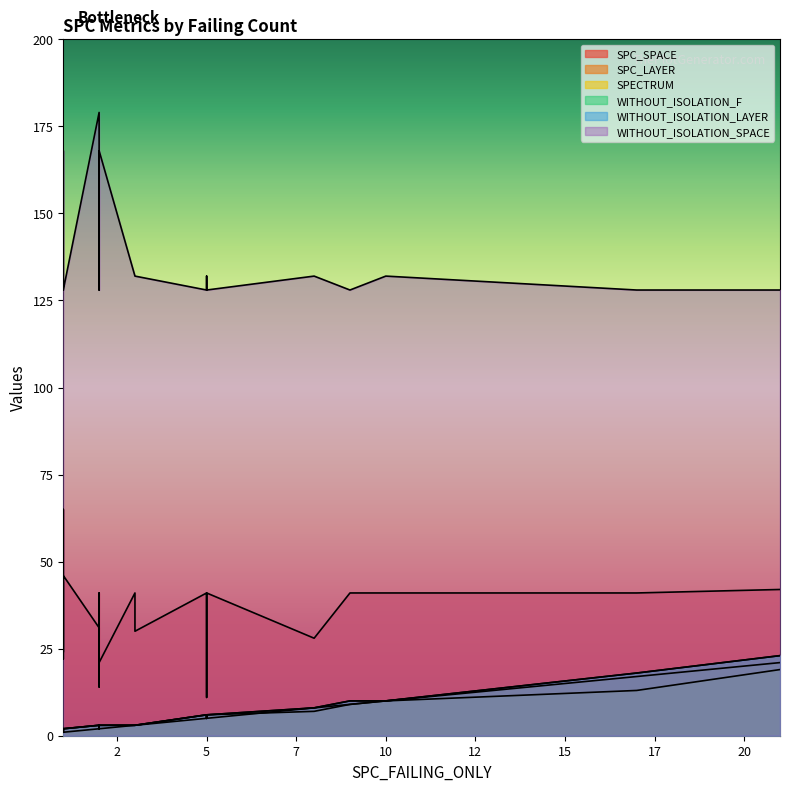

True or false: WITHOUT_ISOLATION_F and SPC_SPACE cross at least once.

False